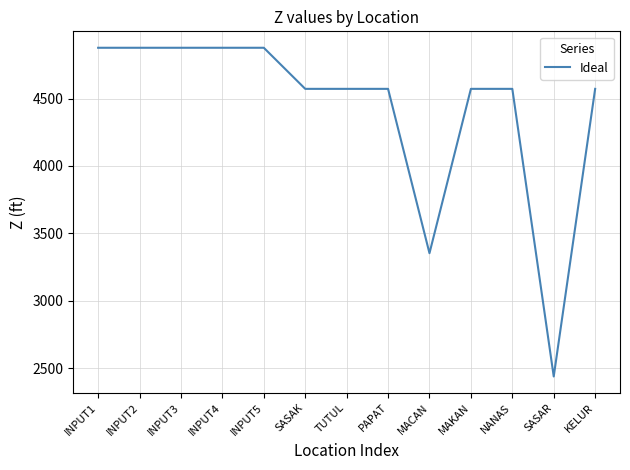

What is the smallest value displayed?

2438.4